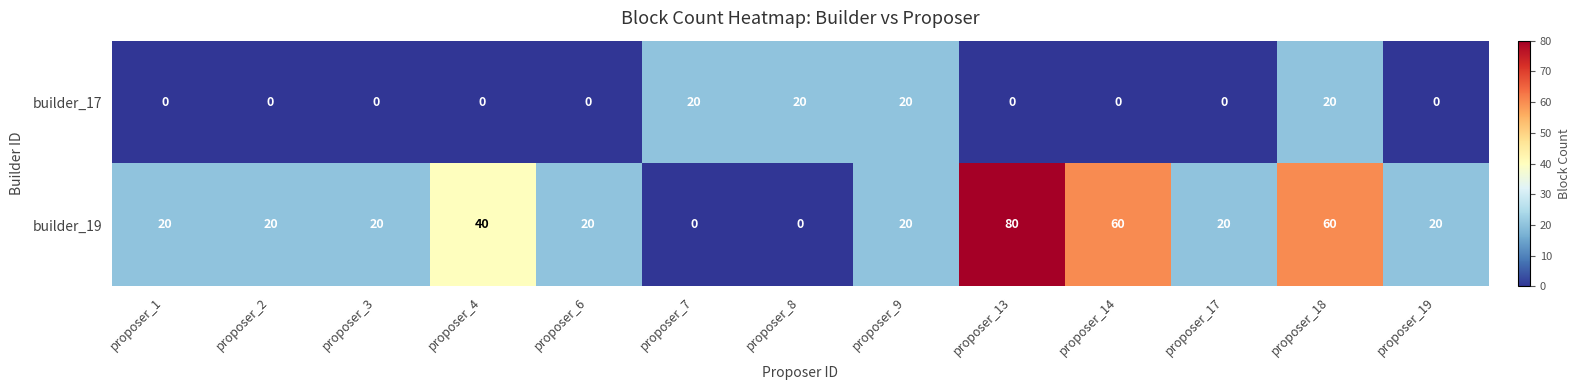

Count the number of data series in this chart.

2